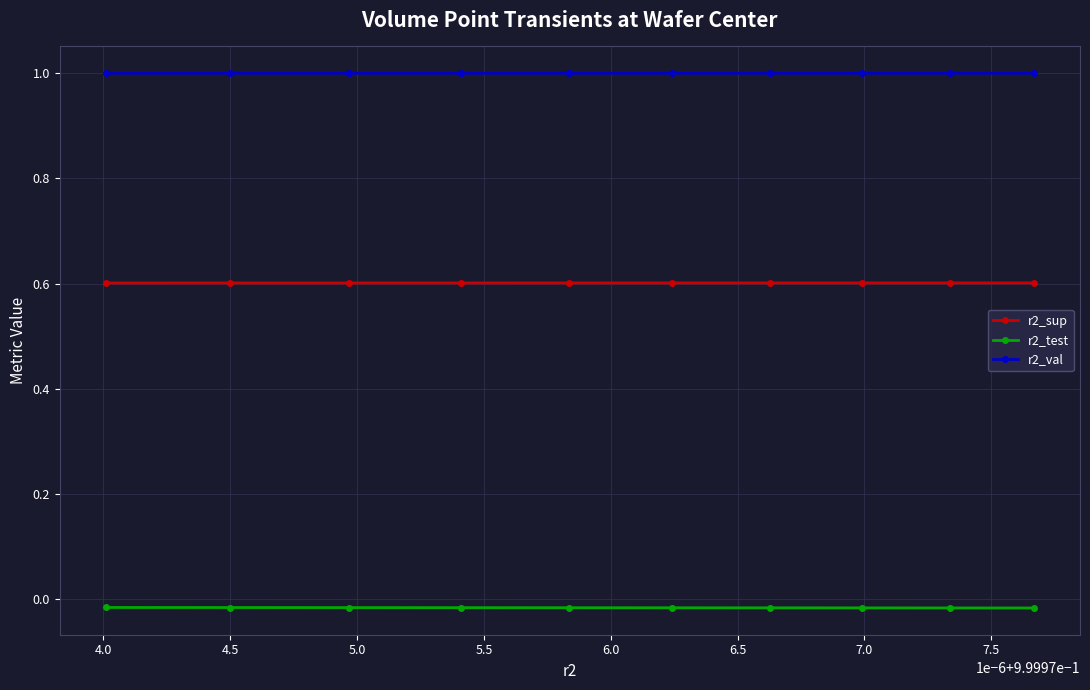

At how many categories does at least one series exceed 0?

10